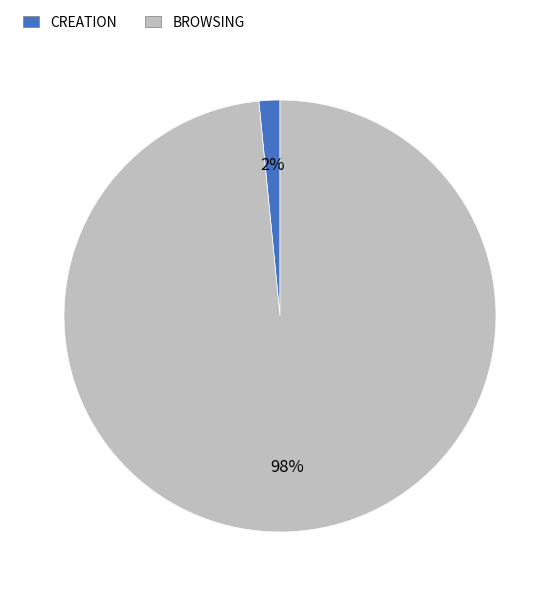

Which slice is the largest?

BROWSING